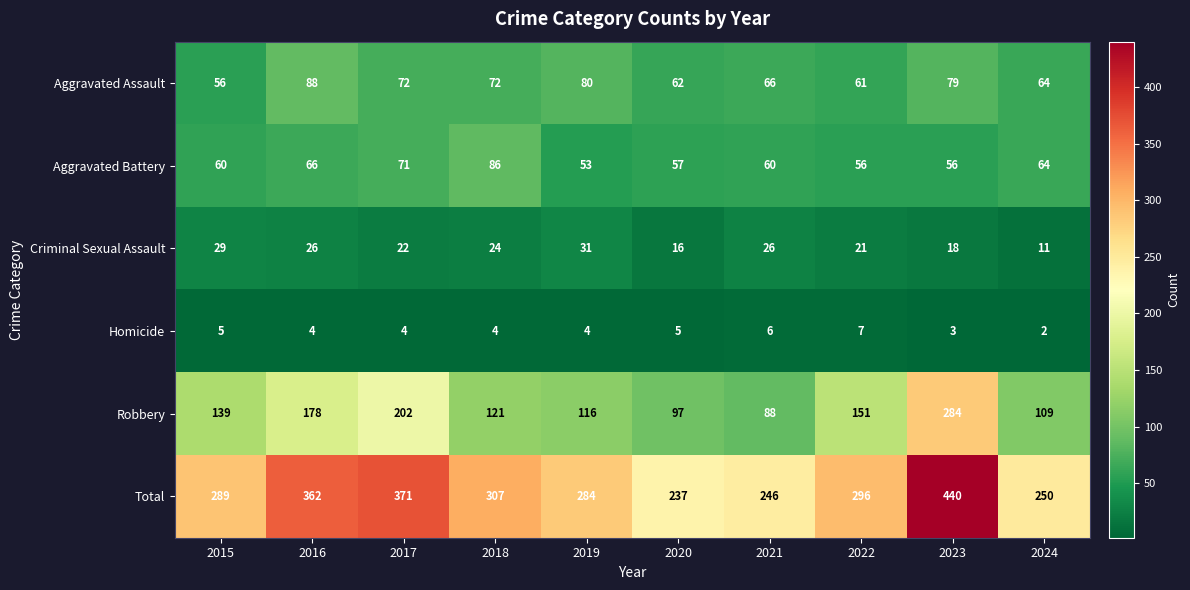

Is the value of Criminal Sexual Assault at 2024 greater than the value of Aggravated Assault at 2021?

No